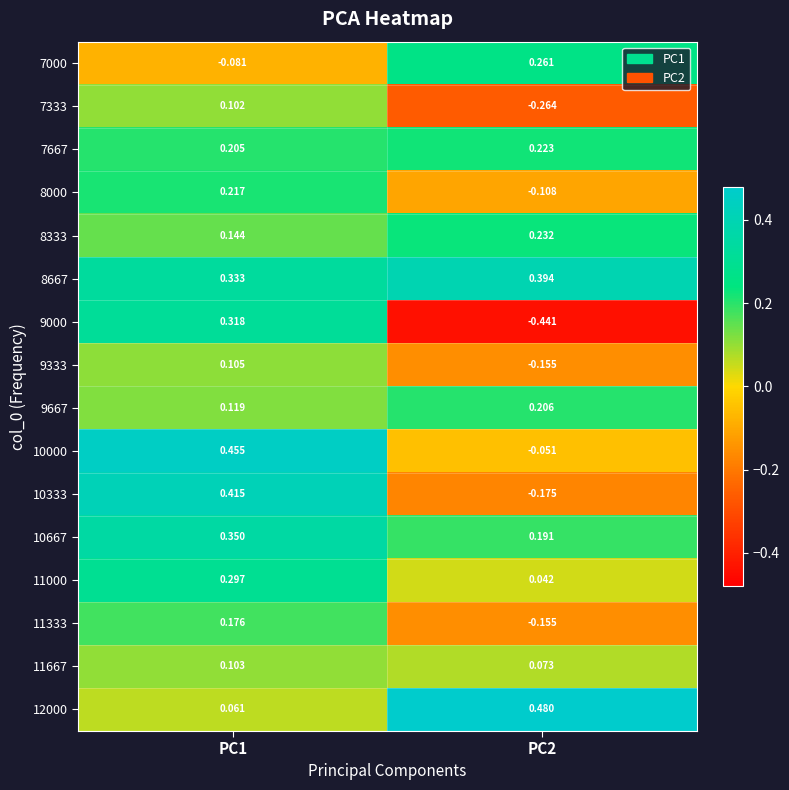

Is the value of 7667 at PC1 greater than the value of 11333 at PC2?

Yes